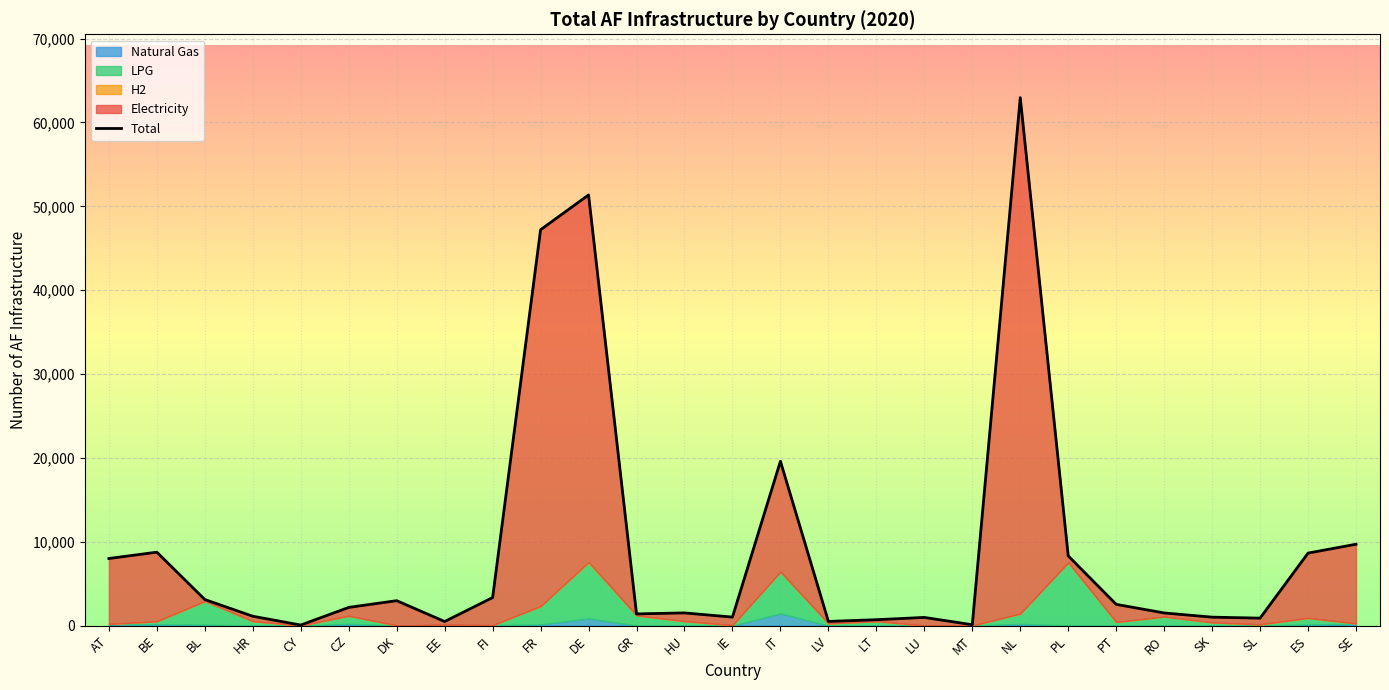

List the labels in order of value, largest first.

NL, DE, FR, IT, SE, BE, ES, PL, AT, FI, BL, DK, PT, CZ, HU, RO, GR, HR, IE, SK, LU, SL, LT, LV, EE, MT, CY